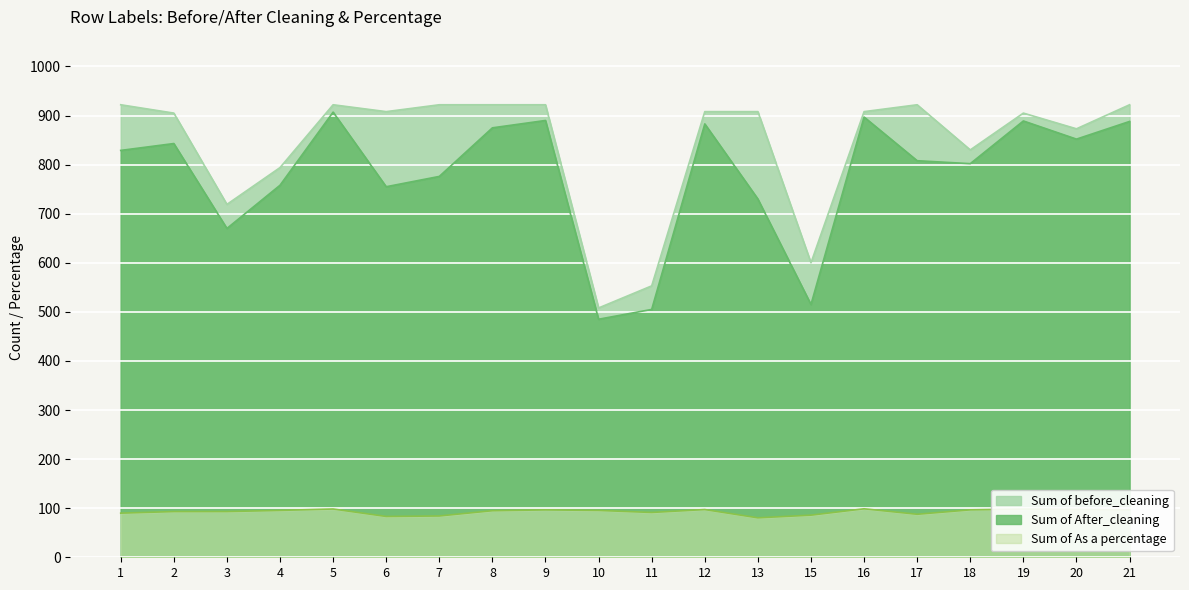

Reading left to right, extract all data points from this chart.

Sum of before_cleaning: 1=922.0	2=905.0	3=719.0	4=794.0	5=922.0	6=908.0	7=922.0	8=922.0	9=922.0	10=508.0	11=553.0	12=908.0	13=908.0	15=600.0	16=908.0	17=922.0	18=830.0	19=905.0	20=873.0	21=922.0
Sum of After_cleaning: 1=829.0	2=843.0	3=670.0	4=758.0	5=907.0	6=755.0	7=776.0	8=875.0	9=890.0	10=485.0	11=505.0	12=883.0	13=730.0	15=515.0	16=897.0	17=808.0	18=802.0	19=889.0	20=852.0	21=888.0
Sum of As a percentage: 1=89.9	2=93.2	3=93.2	4=95.5	5=98.4	6=83.2	7=84.2	8=94.9	9=96.5	10=95.5	11=91.3	12=97.2	13=80.4	15=85.8	16=98.8	17=87.6	18=96.6	19=98.2	20=97.6	21=96.3